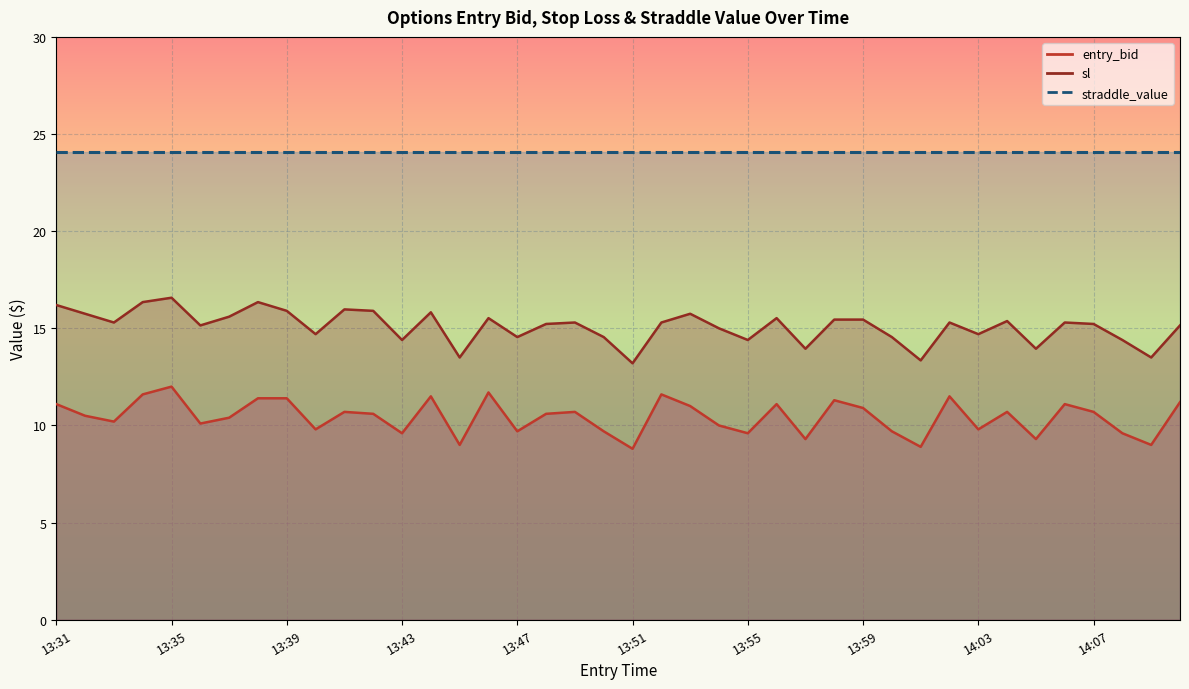

At which category is the sum across all series the highest?

13:35